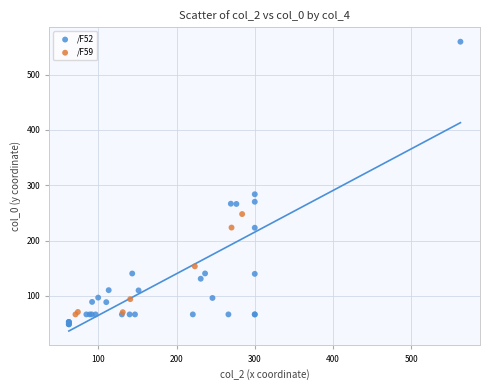

Which series reaches the minimum Y coordinate?

/F52